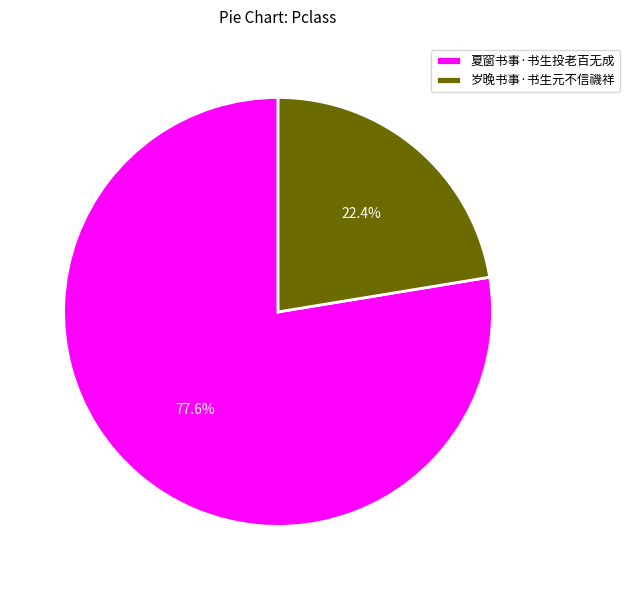

To the nearest percent, what is the average slice percentage?

50%